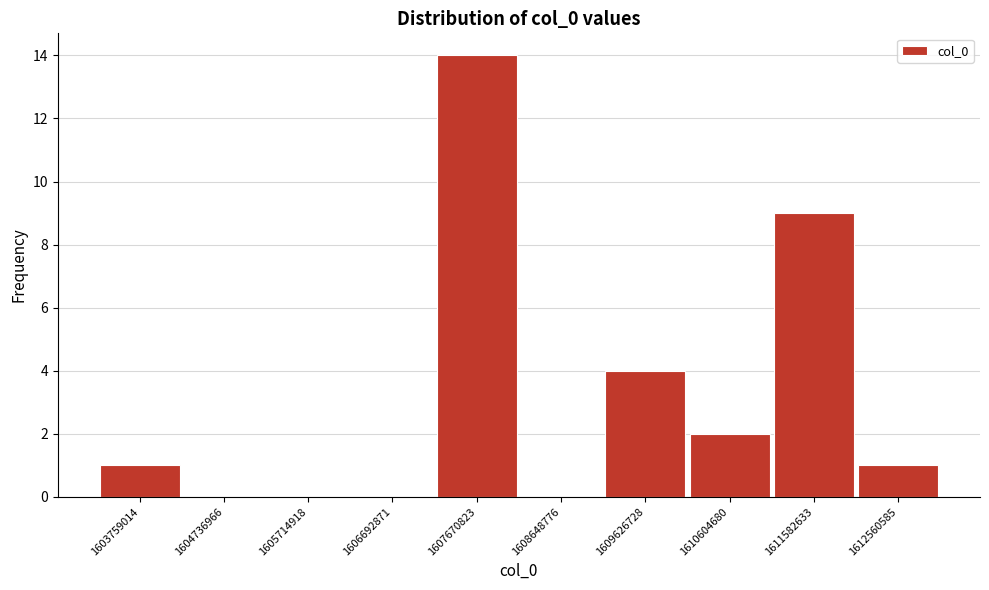

Reading left to right, transcribe all the data shown in this chart.

1603759014=1	1604736966=0	1605714918=0	1606692871=0	1607670823=14	1608648776=0	1609626728=4	1610604680=2	1611582633=9	1612560585=1